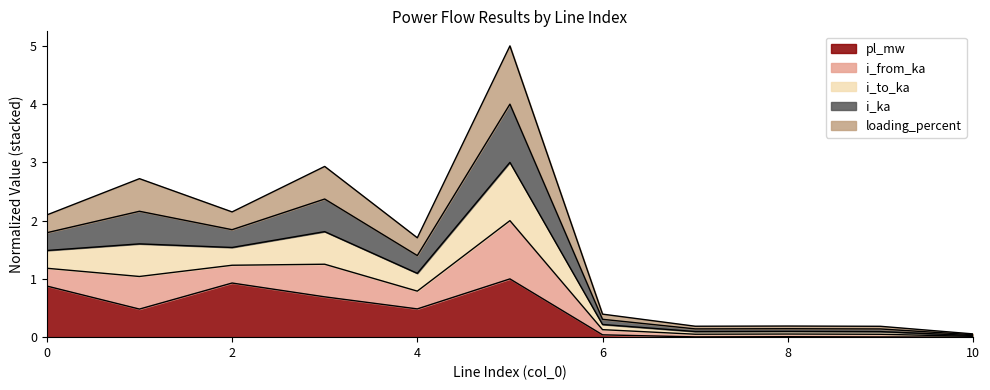

What is the maximum value shown in the chart?

5.0